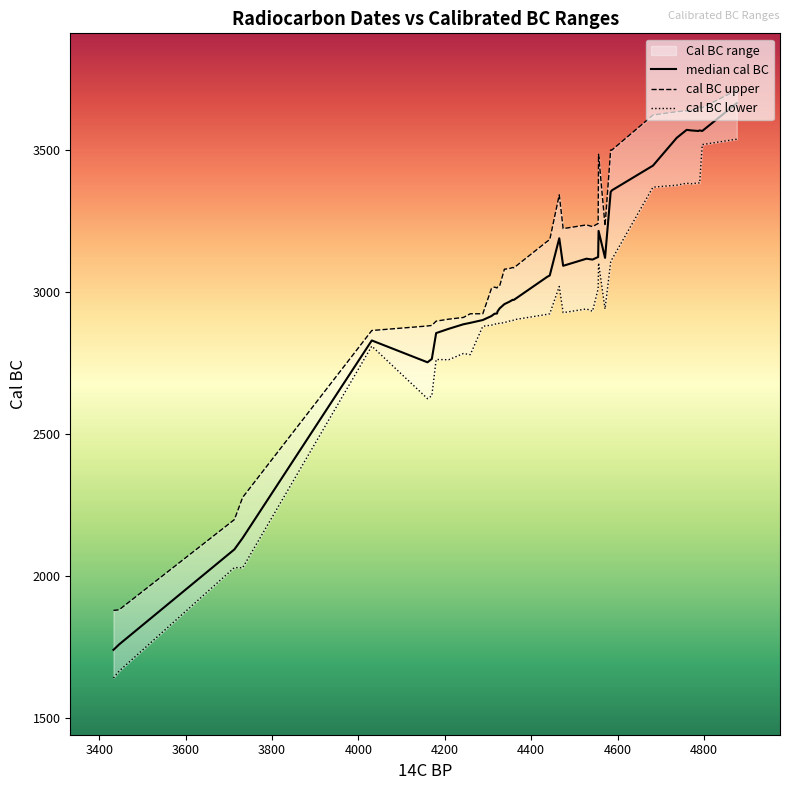

True or false: cal BC lower has more than 0 points higher than both neighbors.

True